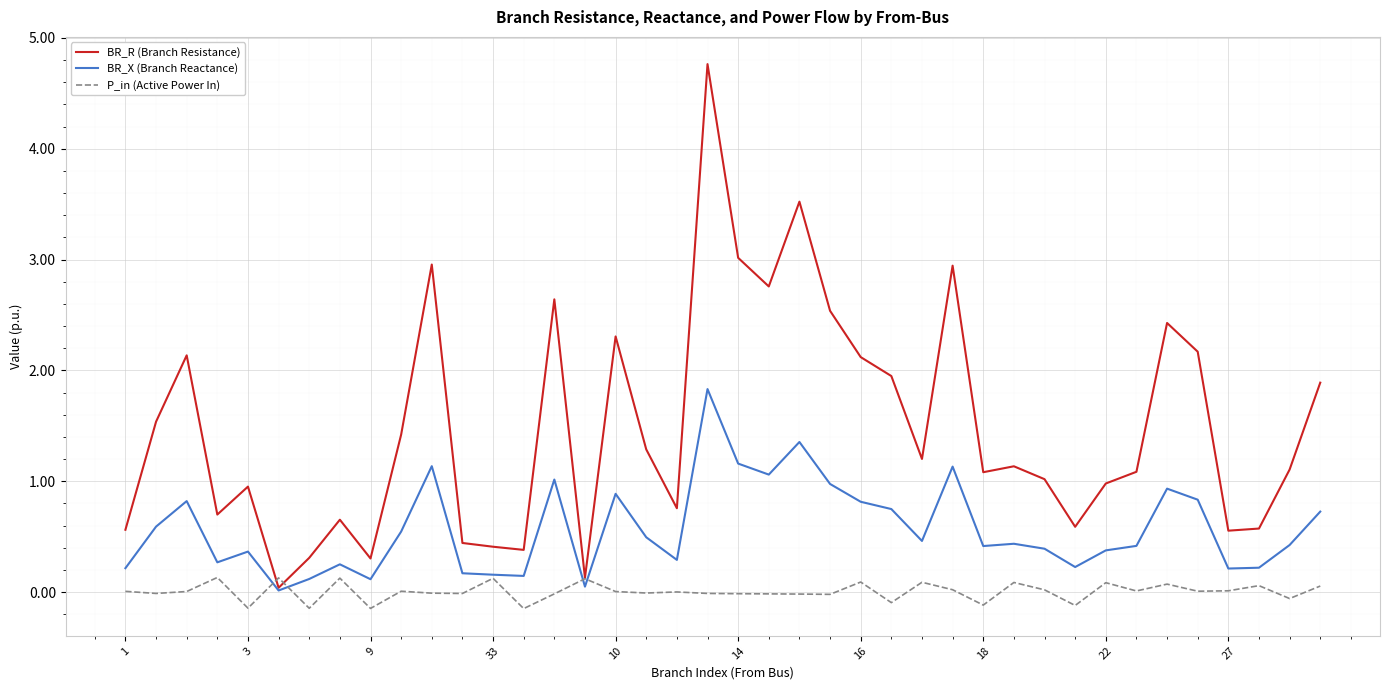

What is the maximum value for BR_X (Branch Reactance)?

1.8